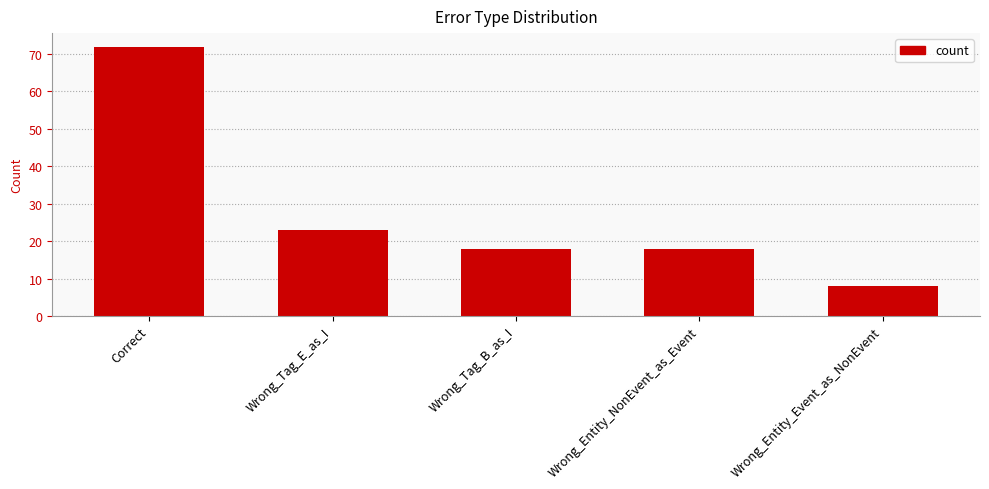

What is the difference between the maximum and minimum values?

64